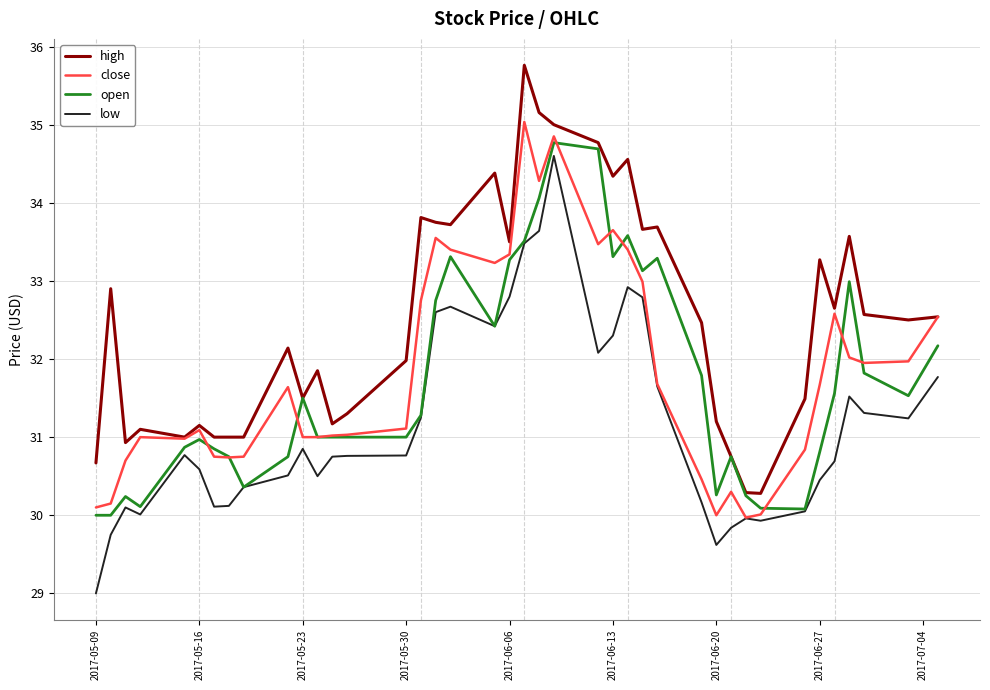

What is the smallest value displayed?

29.0